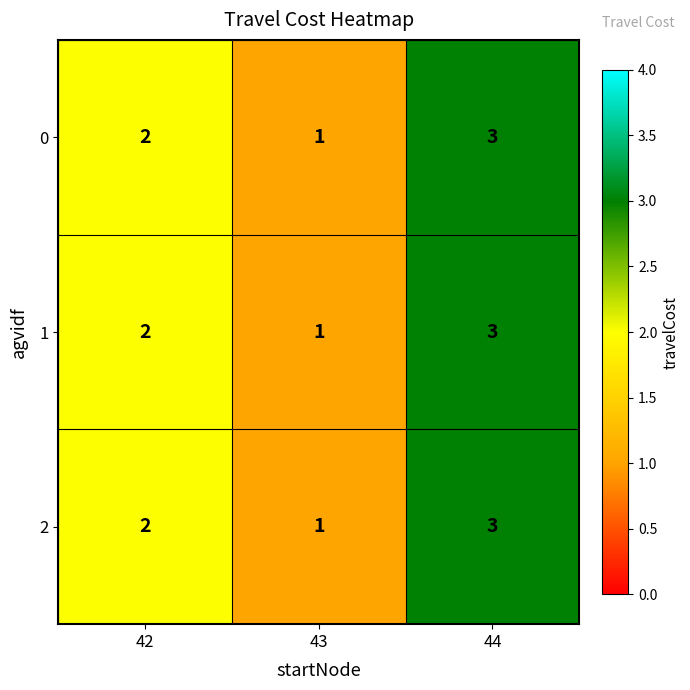

List the labels in order of 2 value, smallest first.

43, 42, 44